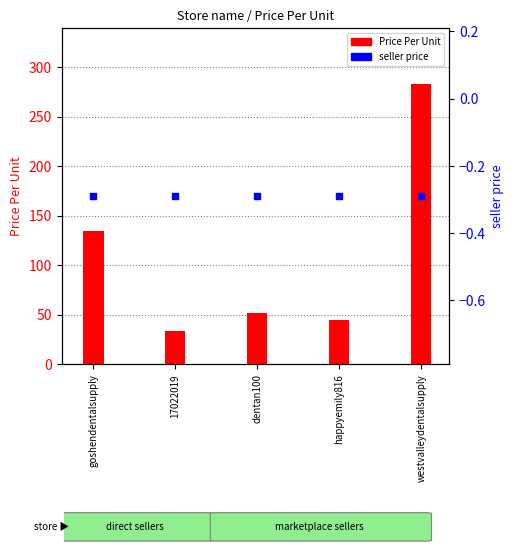

At how many categories does at least one series exceed 212?

1